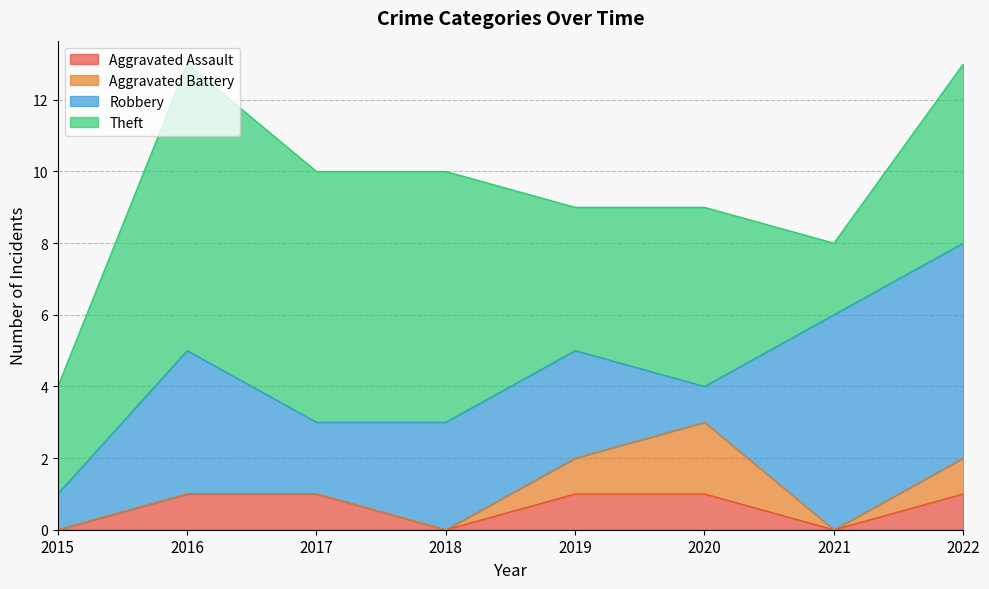

Which series has the widest spread of values?

Theft